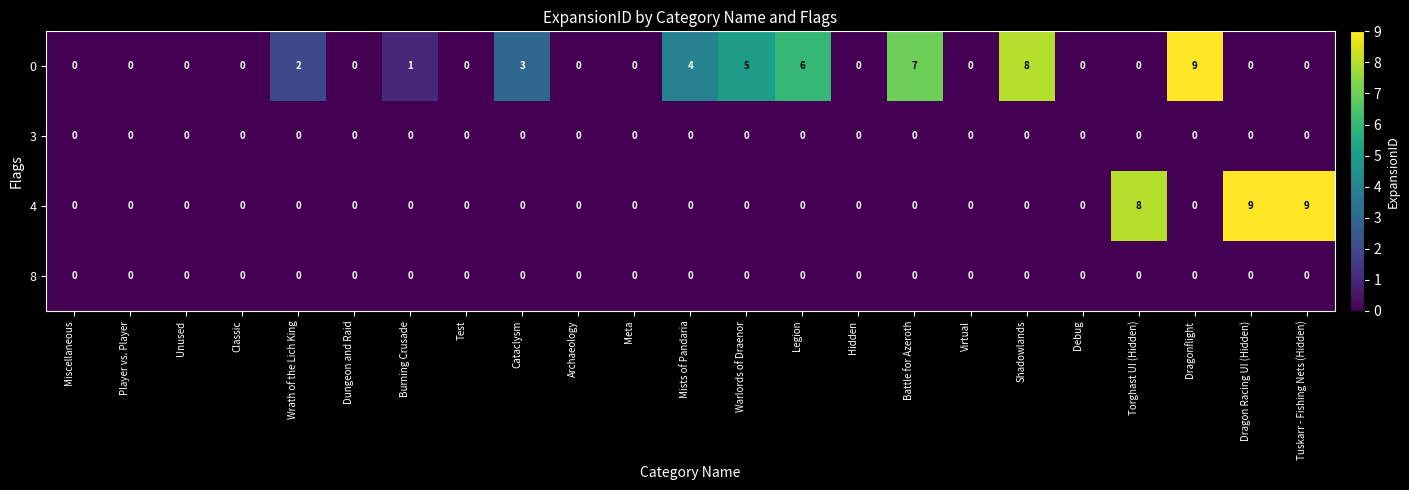

What is the sum of all 4 values?

26